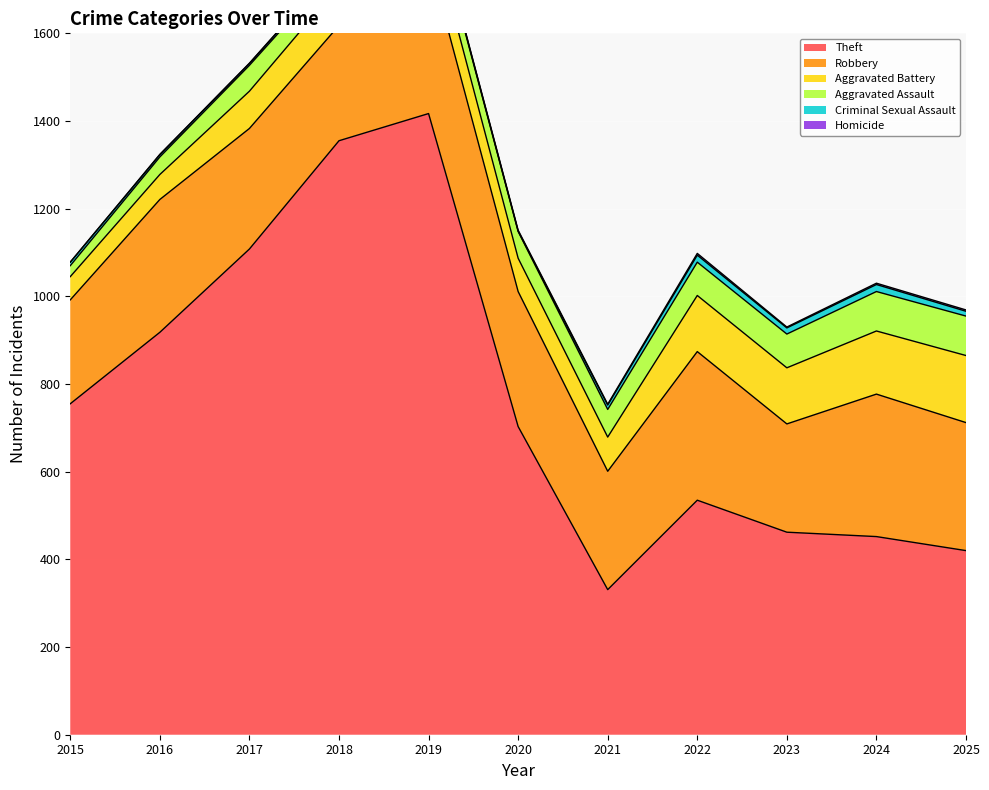

What is the difference between the Criminal Sexual Assault values at 2018 and 2015?

2